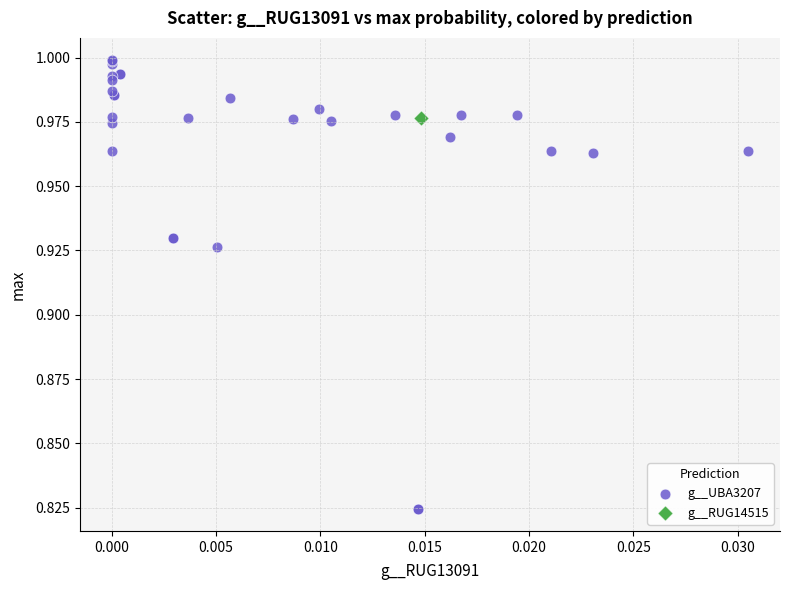

What are all the series names shown in the legend?

g__UBA3207, g__RUG14515